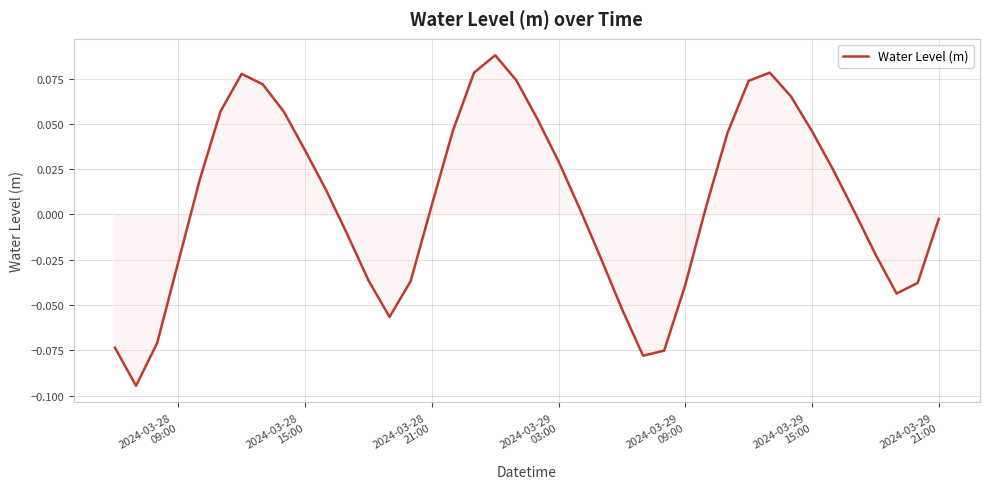

Is this an area chart (filled region under the line)?

Yes